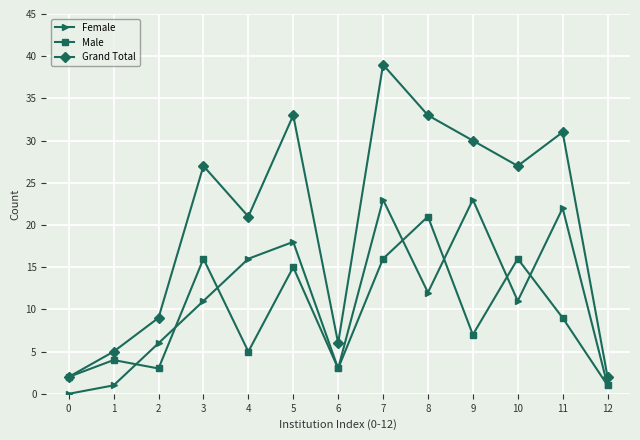

The value of Female at 6 is 1. True or false?

False